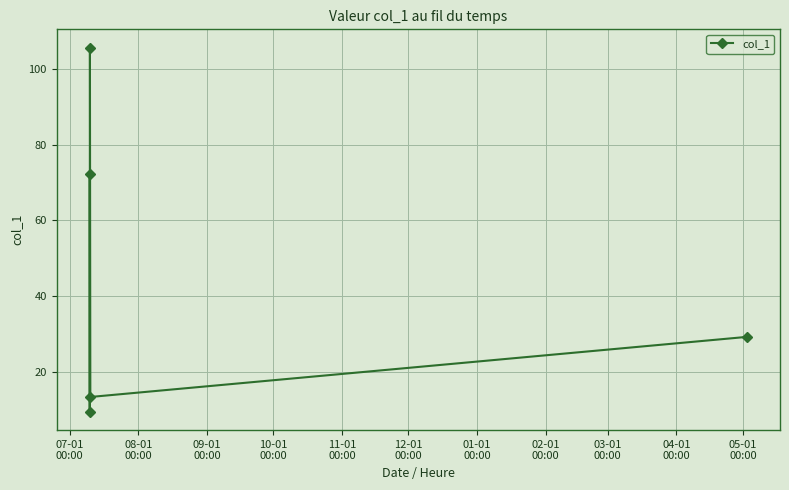

How many interior local valleys (lower than both neighbors) does the data have?

2